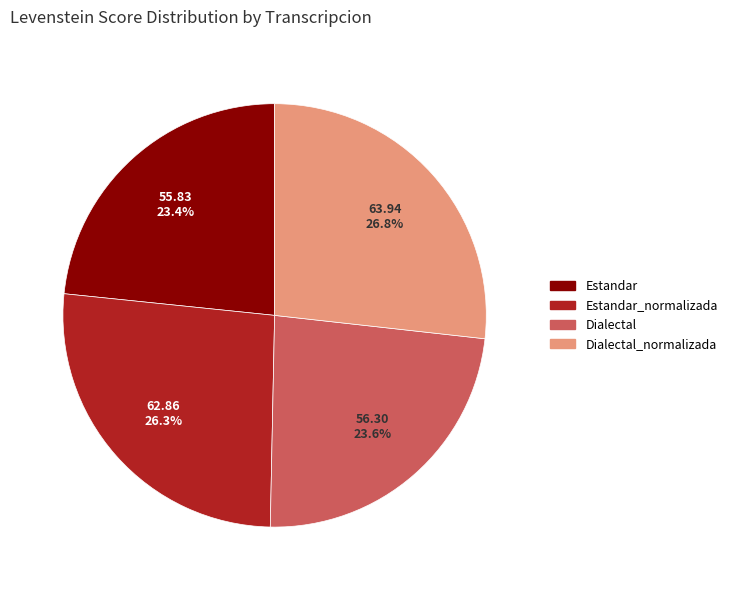

Is there a majority slice in this chart?

No